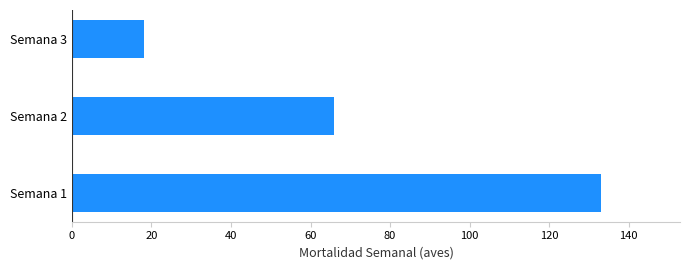

How many bars are there in total?

3